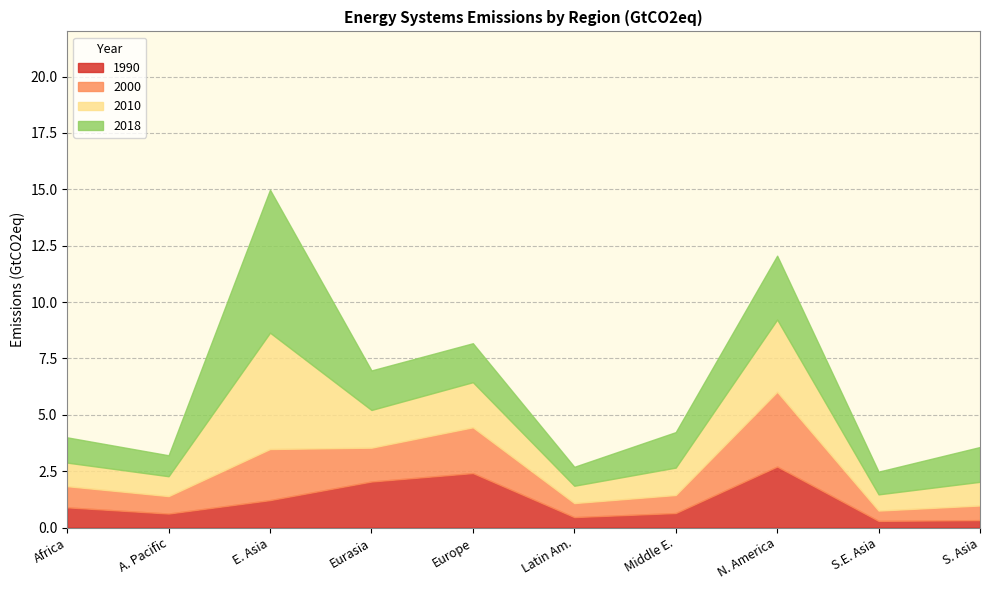

At which label is 2010 closest to 2?

Europe